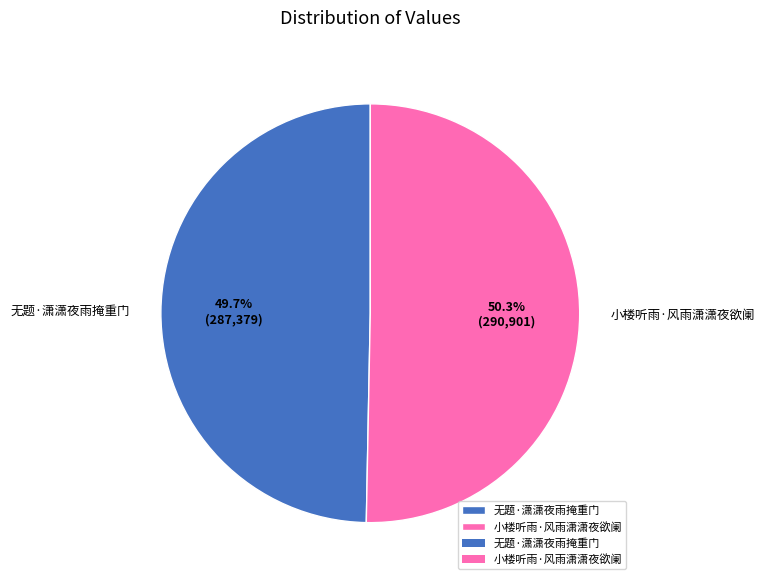

To the nearest percent, what is the difference between the largest and smallest slice percentages?

1%